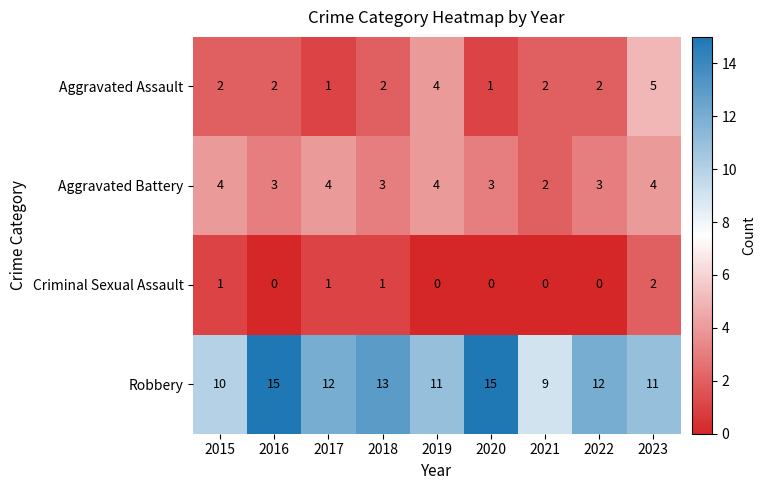

List the series in order of their peak value, lowest first.

Criminal Sexual Assault, Aggravated Battery, Aggravated Assault, Robbery